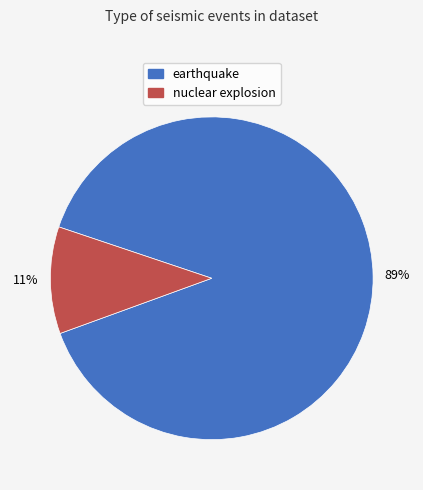

What is the largest slice in the pie chart?

earthquake